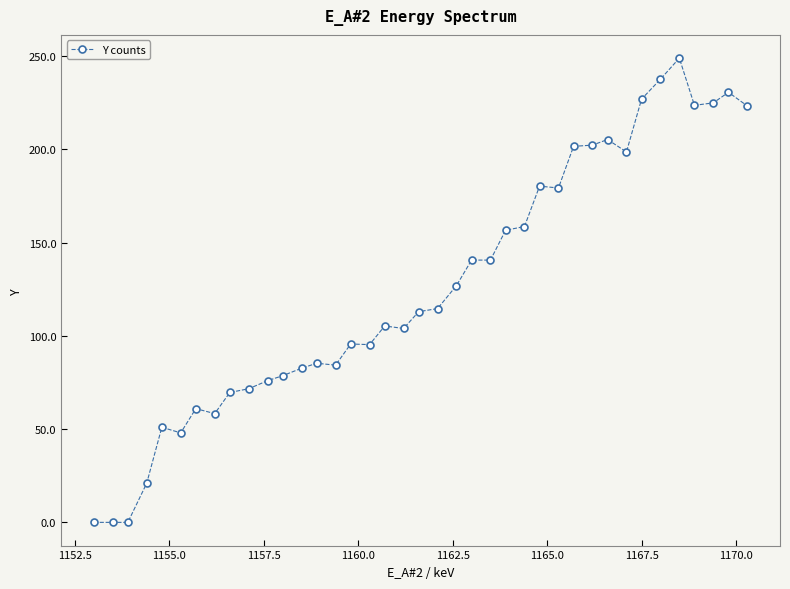

What is the value of the 28th point from the left?

179.3